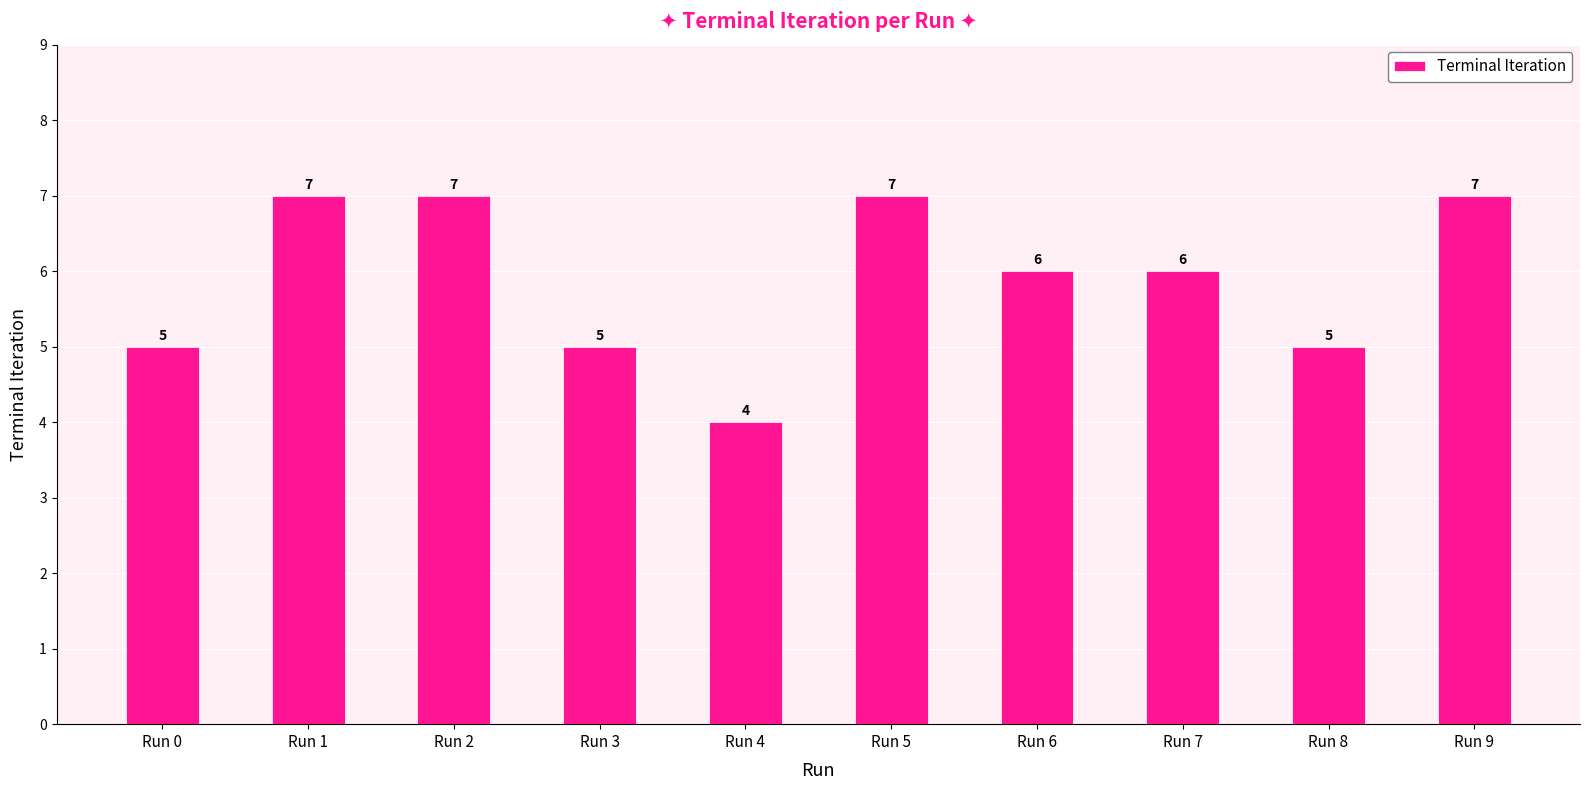

What is the sum of the values at Run 6 and Run 0?

11